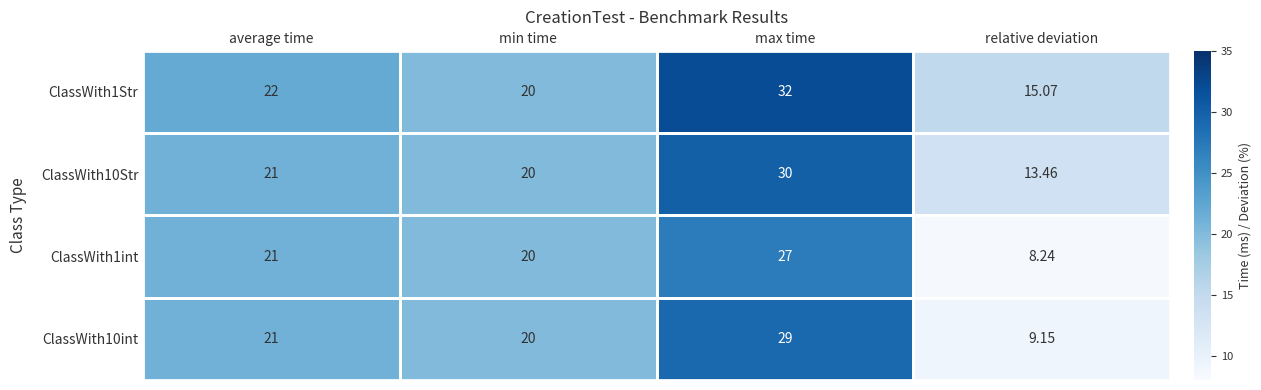

List the series in order of their peak value, lowest first.

ClassWith1int, ClassWith10int, ClassWith10Str, ClassWith1Str